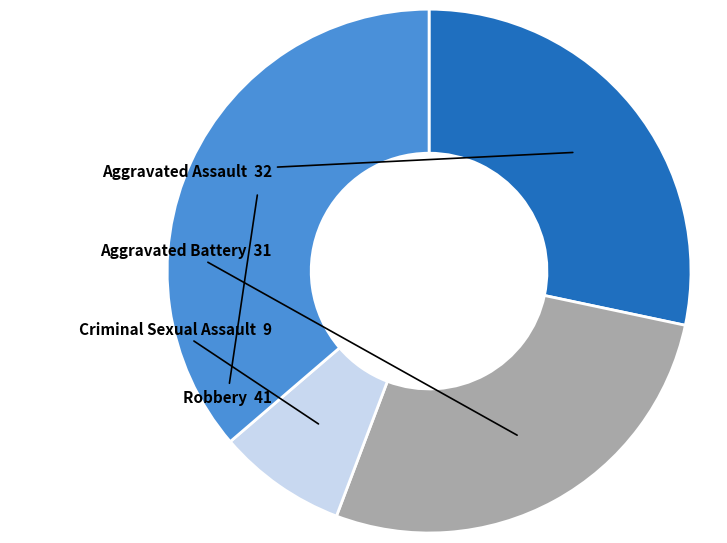

Combined, do Robbery and Aggravated Battery account for over 50%?

Yes